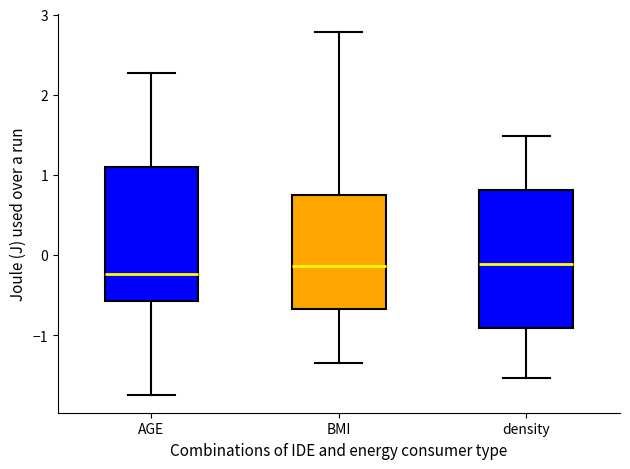

Where does the lower whisker of the box for AGE end on the y-axis? The values are not printed on the chart, so give them approximately, as read against the axis.

-1.7